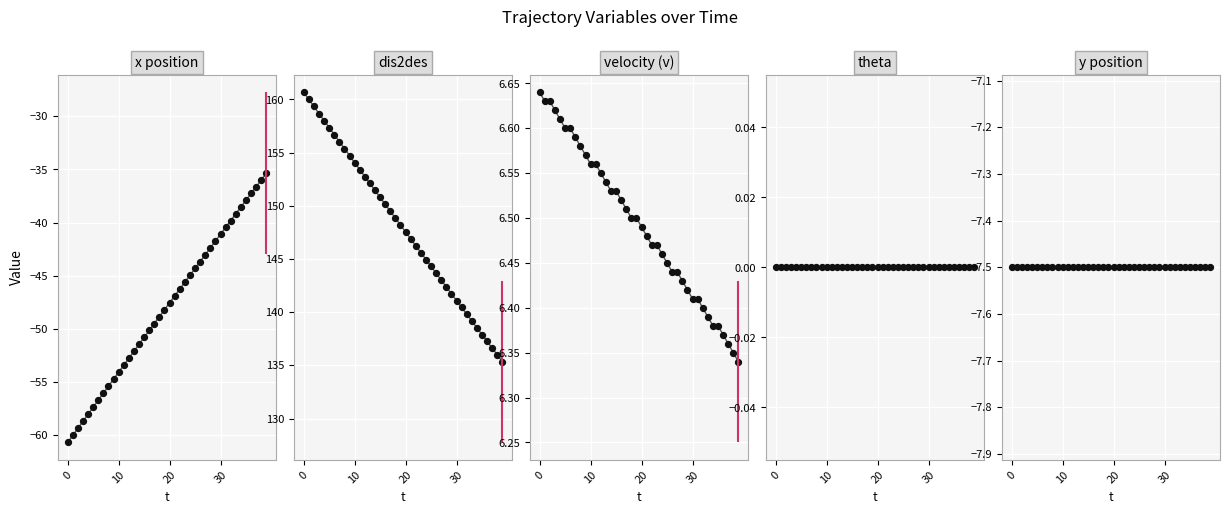

At how many categories does at least one series exceed 6?

40